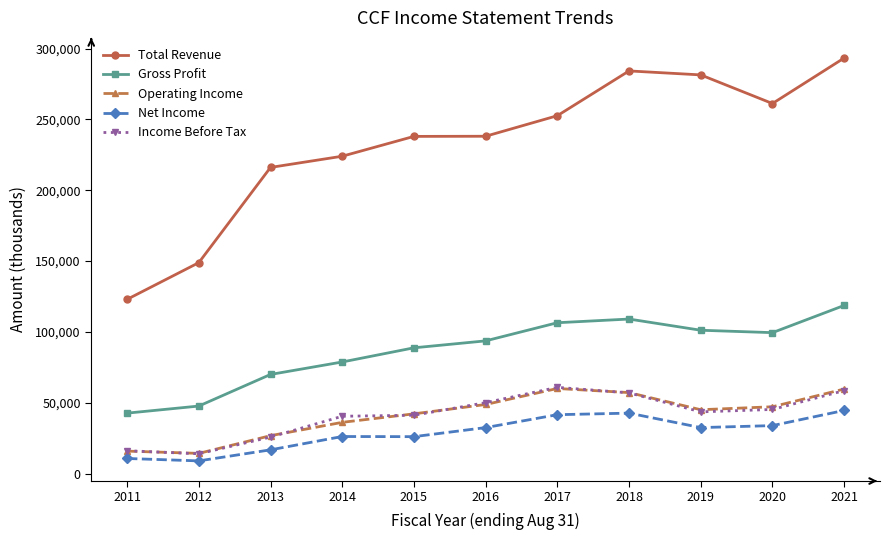

At which category is the sum across all series the highest?

2021